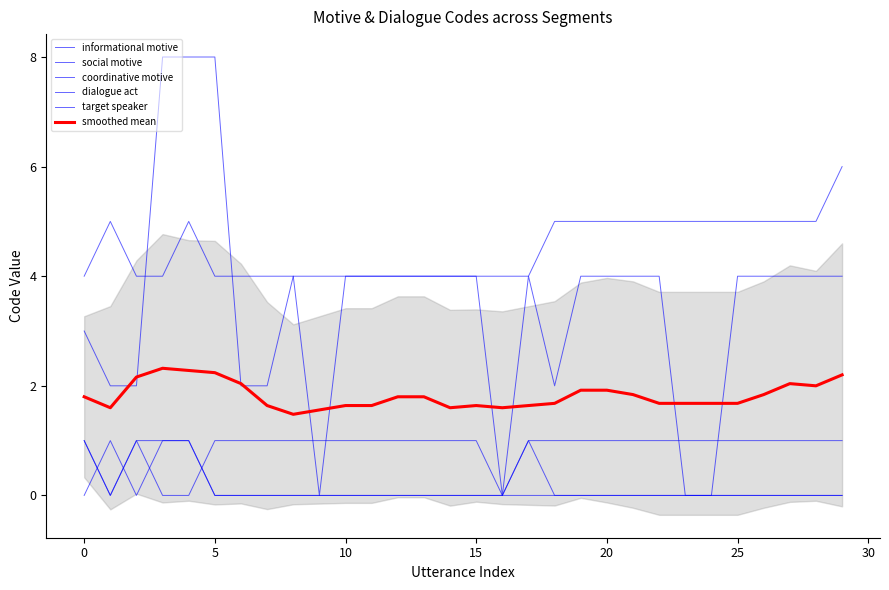

Does the chart display data point markers on the line(s)?

No